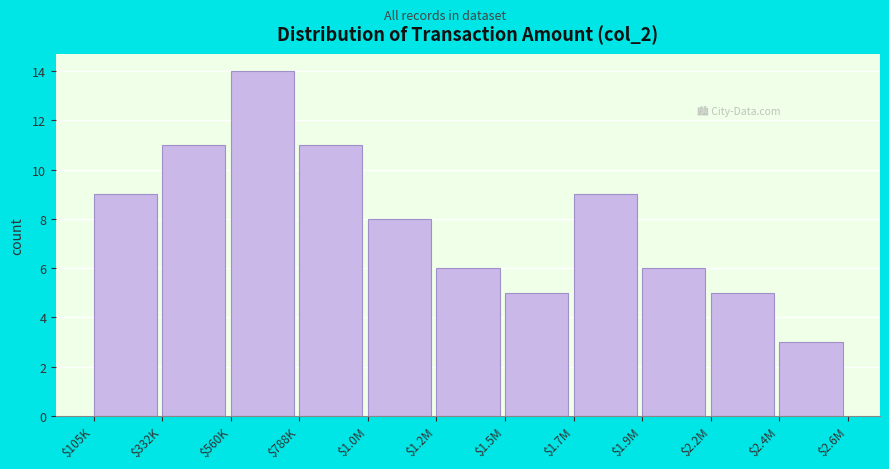

Reading right to left, transcribe all the data shown in this chart.

3	5	6	9	5	6	8	11	14	11	9